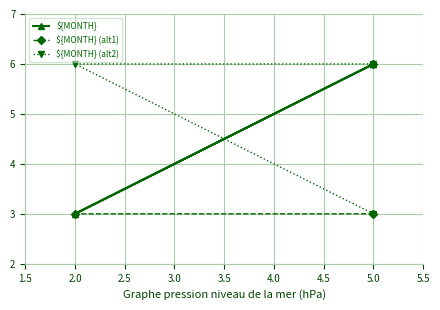

What is the average value of the ${MONTH} series?

5